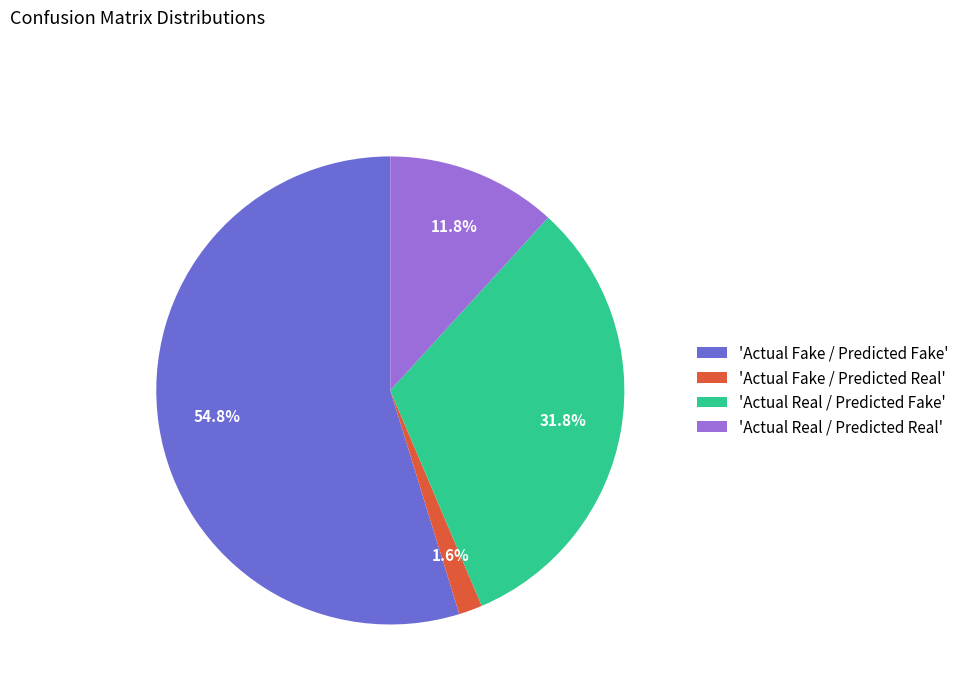

What percentage is NOT represented by 'Actual Real / Predicted Fake'?

68.2%